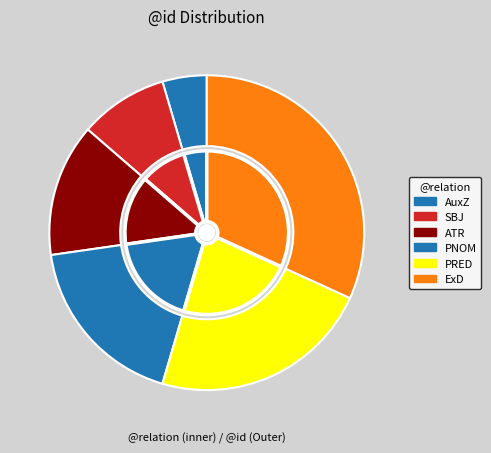

Combined, what portion of the pie is ATR and PNOM?

31.8%